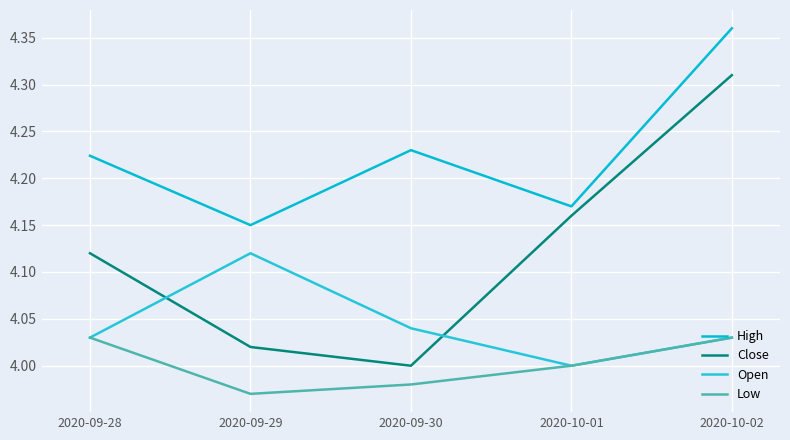

What is the label of the 3rd point from the right?

2020-09-30